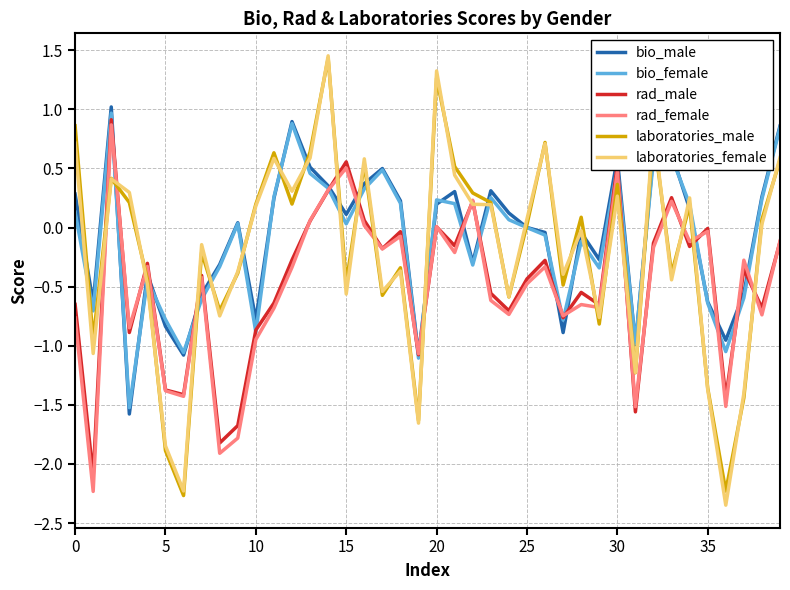

After their last crossing, which series has the higher values: rad_male or laboratories_male?

laboratories_male